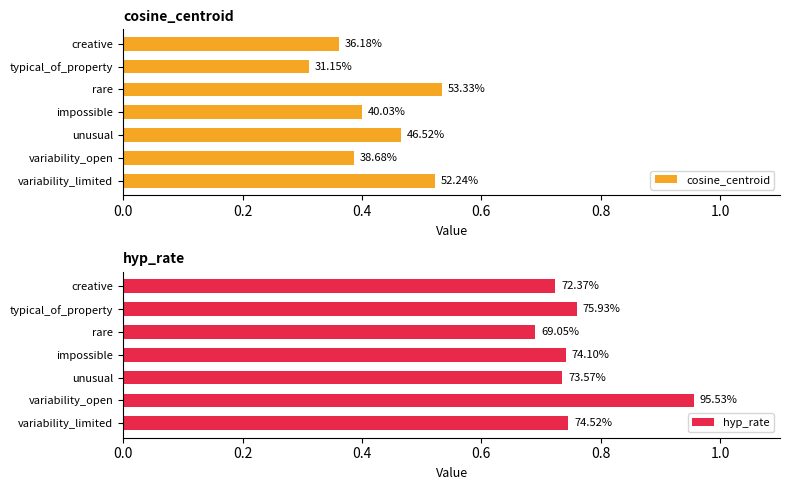

Does the chart contain any negative values?

No